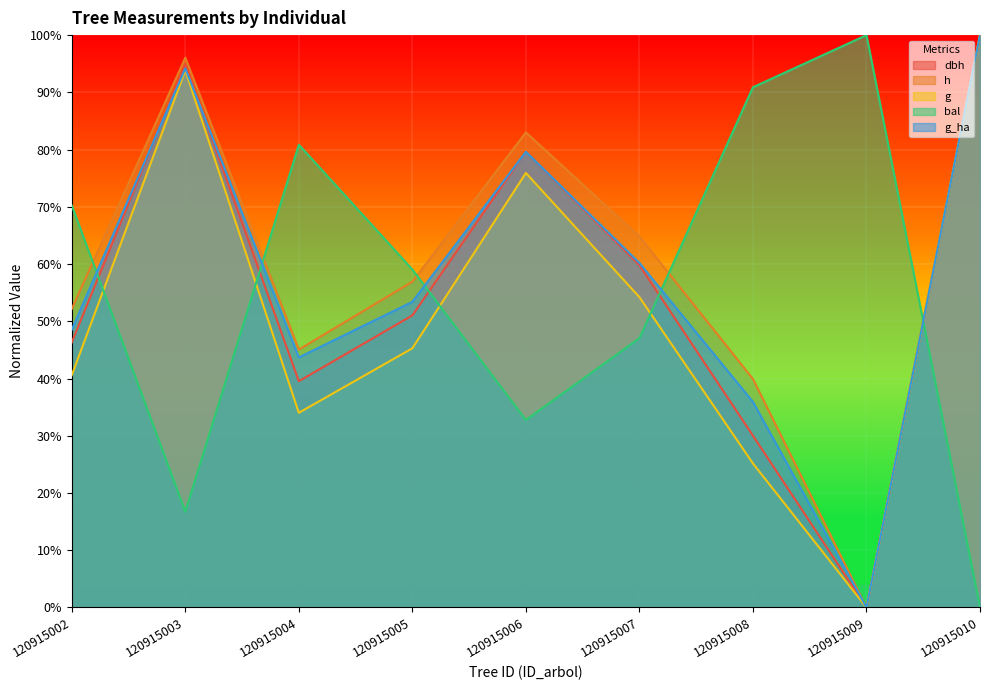

Reading left to right, extract all data points from this chart.

dbh: 120915002=0.5	120915003=0.9	120915004=0.4	120915005=0.5	120915006=0.8	120915007=0.6	120915008=0.3	120915009=0.0	120915010=1.0
h: 120915002=0.5	120915003=1.0	120915004=0.5	120915005=0.6	120915006=0.8	120915007=0.6	120915008=0.4	120915009=0.0	120915010=1.0
g: 120915002=0.4	120915003=0.9	120915004=0.3	120915005=0.5	120915006=0.8	120915007=0.5	120915008=0.3	120915009=0.0	120915010=1.0
bal: 120915002=0.7	120915003=0.2	120915004=0.8	120915005=0.6	120915006=0.3	120915007=0.5	120915008=0.9	120915009=1.0	120915010=0.0
g_ha: 120915002=0.5	120915003=0.9	120915004=0.4	120915005=0.5	120915006=0.8	120915007=0.6	120915008=0.4	120915009=0.0	120915010=1.0